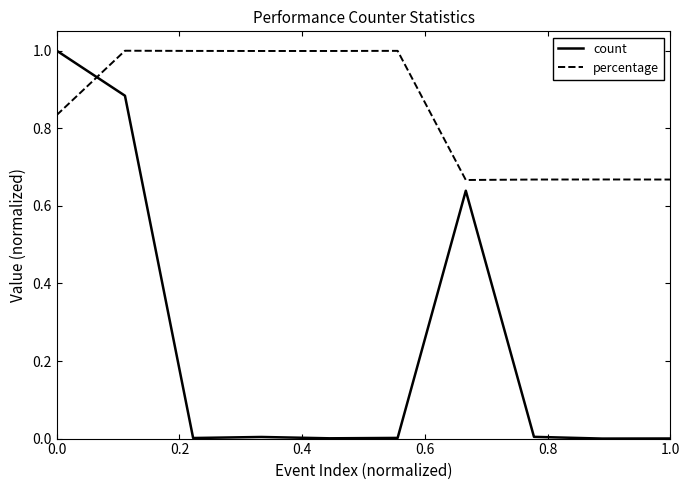

What is the highest value of the percentage series?

1.0